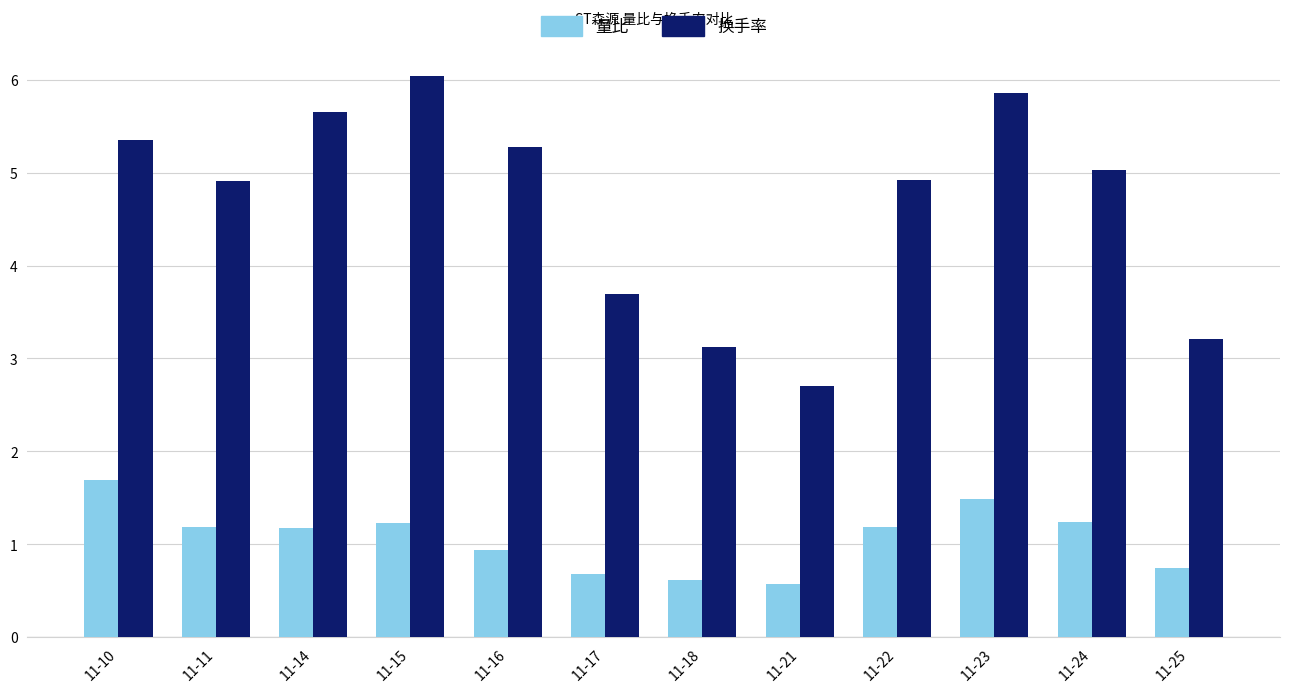

What is the spread (max minus min) of values at 11-16?

4.3